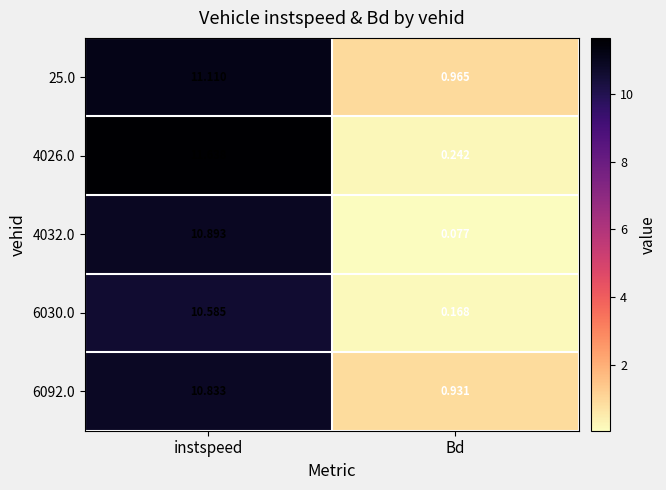

At which category is the sum across all series the highest?

instspeed